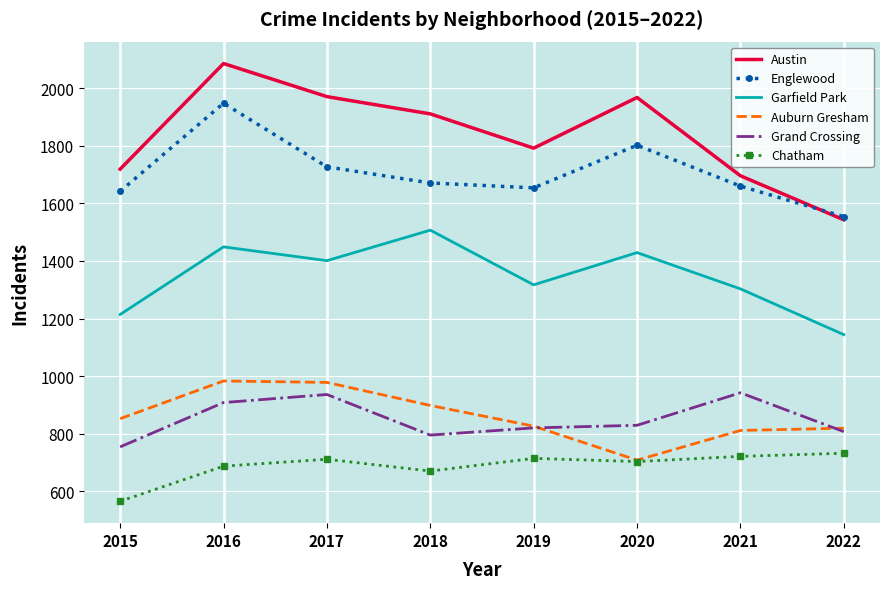

At 2015, list the series in order from smallest to largest.

Chatham, Grand Crossing, Auburn Gresham, Garfield Park, Englewood, Austin